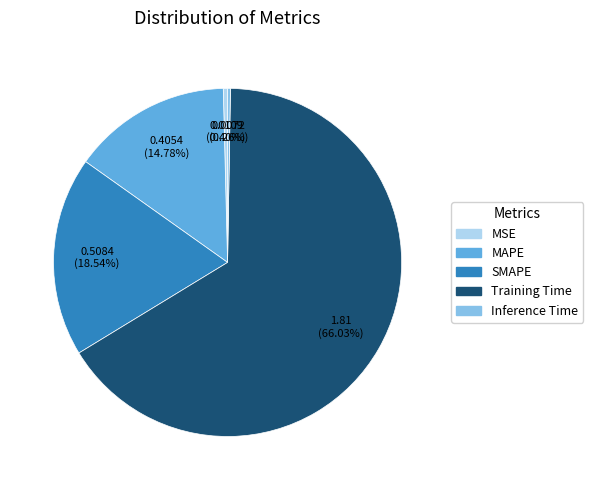

What is the majority slice?

Training Time